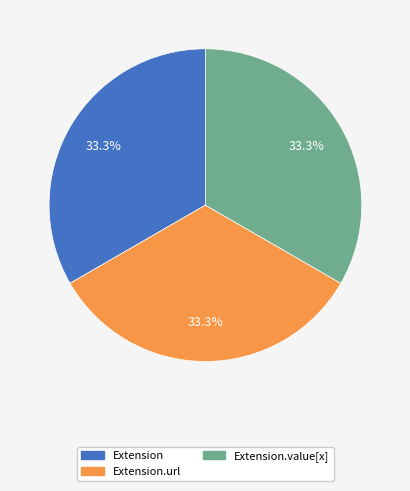

To the nearest percent, what percentage of the pie is Extension.url?

33%